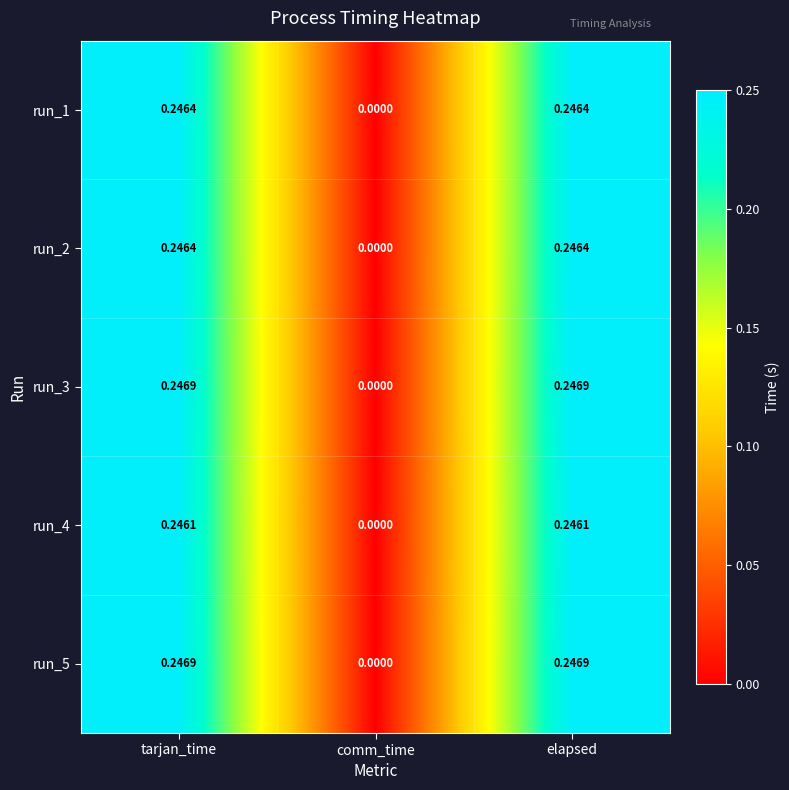

Where is run_1 nearest to the value 0?

comm_time